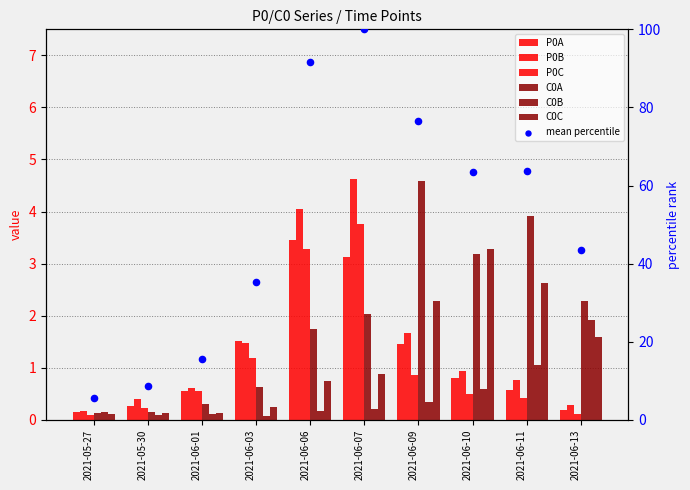

What is the total value across all series at 2021-06-06?

13.4